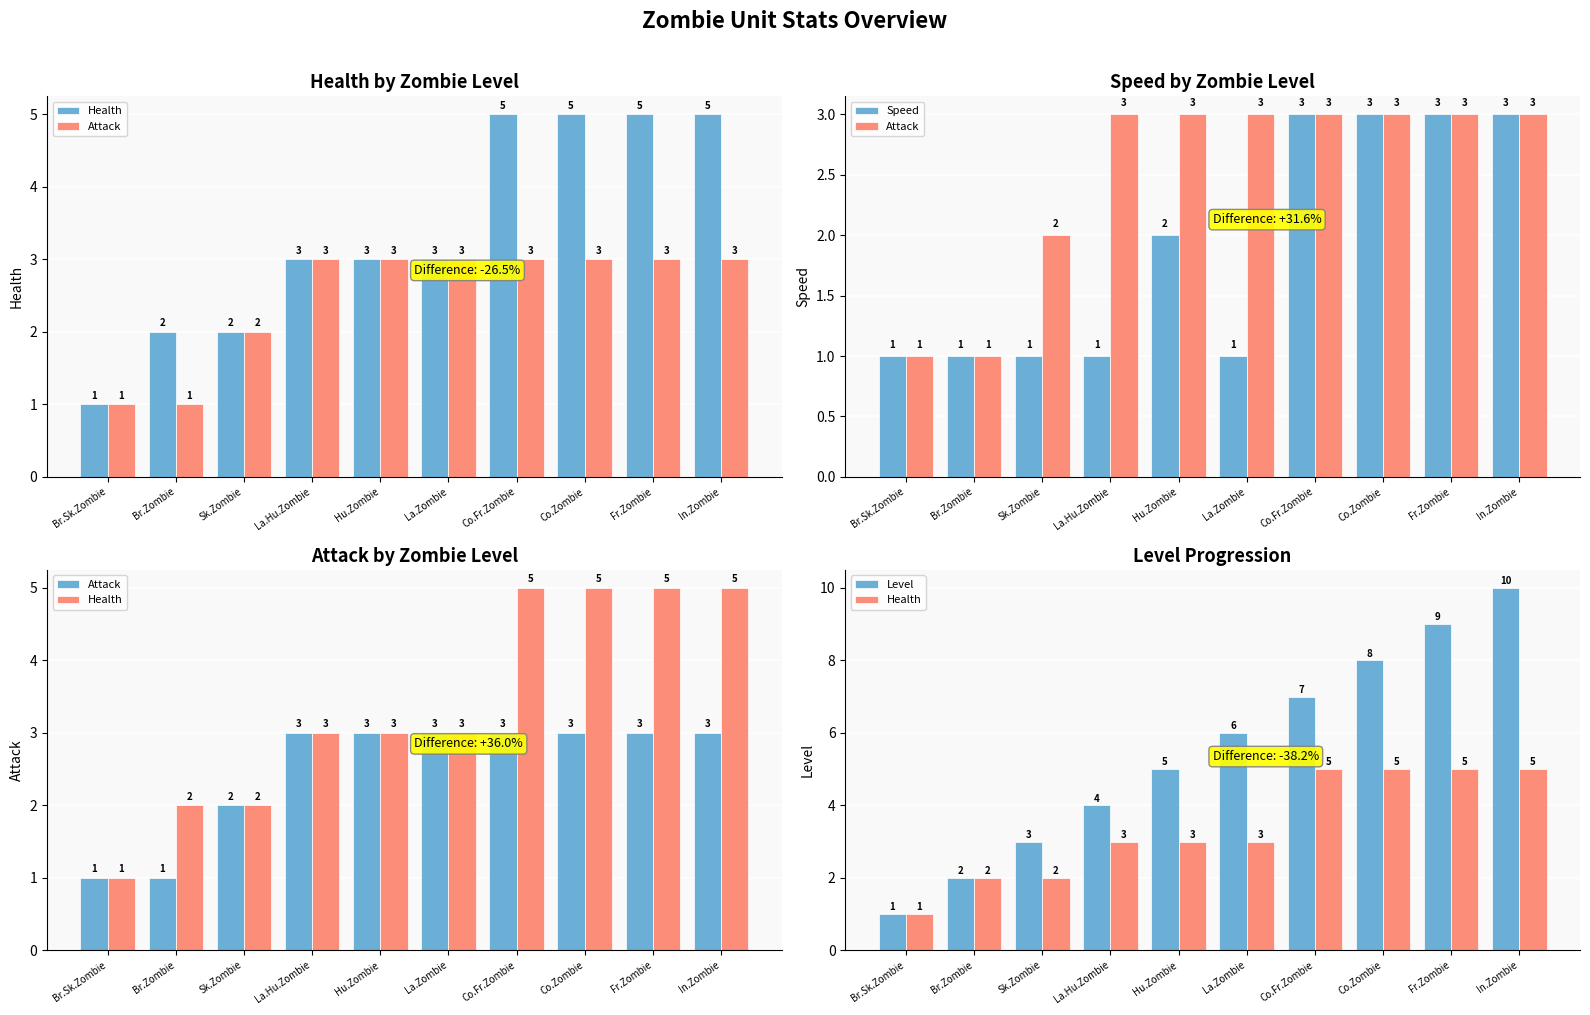

Which series has the largest total across all categories?

Level